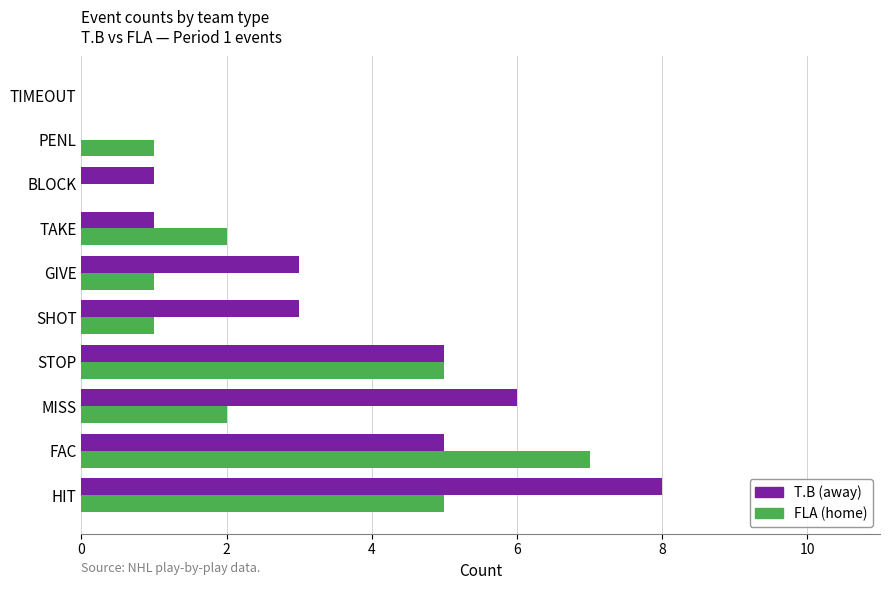

What is the sum of the FLA (home) values at SHOT and TAKE?

3